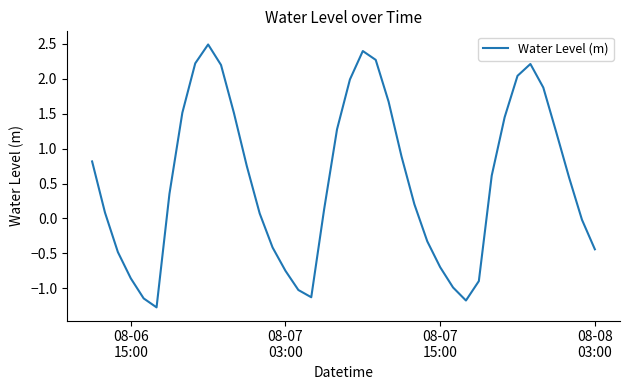

How many interior local peaks (higher than both neighbors) does the data have?

3